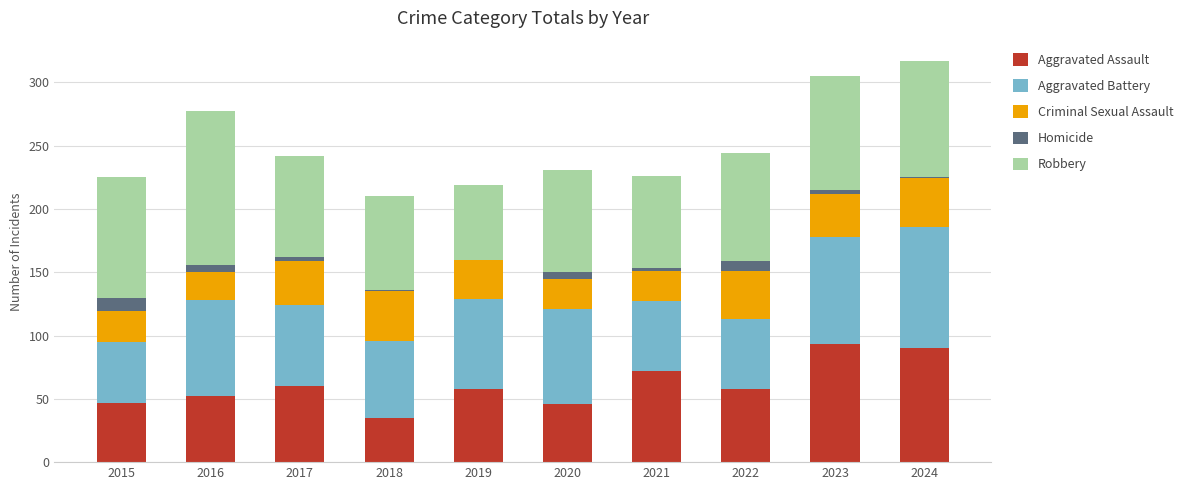

What is the sum of all Aggravated Assault values?

611